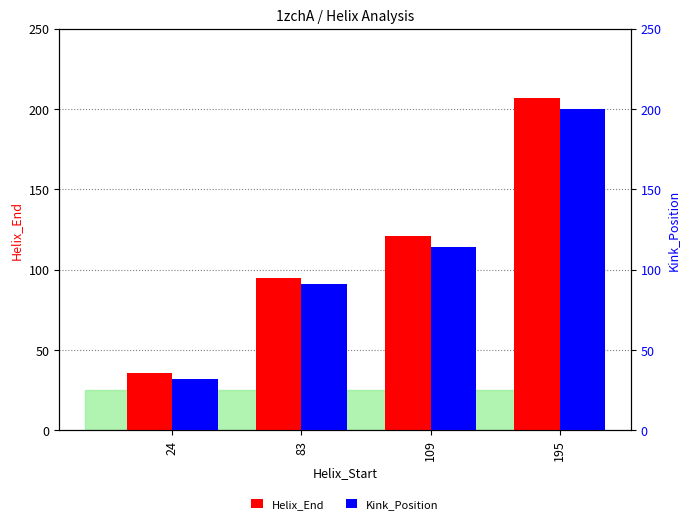

How many data points does each series have?

4